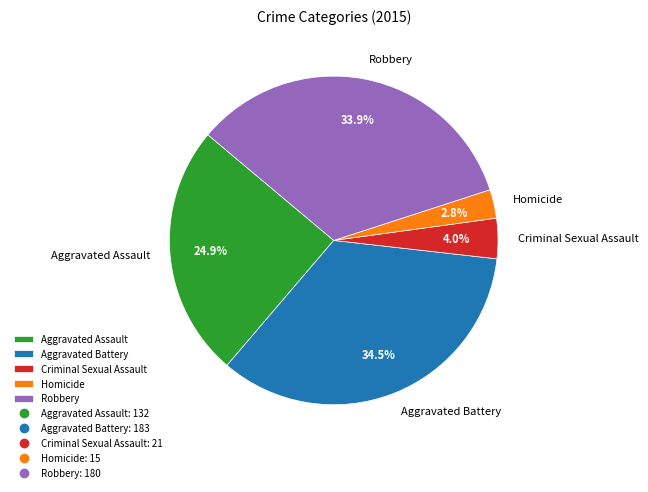

What is the ratio of the value at Aggravated Battery to the value at Robbery?

1.0